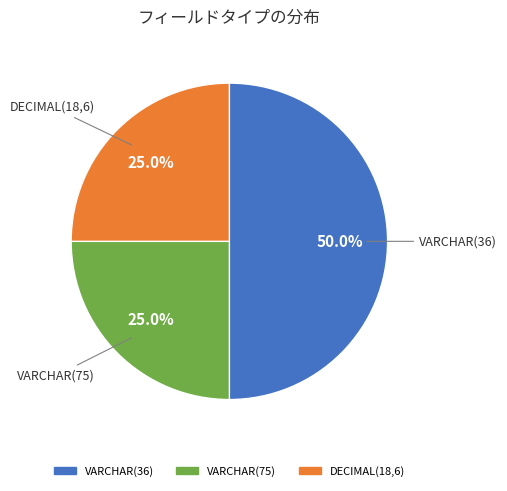

Which category has the biggest portion of the pie?

VARCHAR(36)